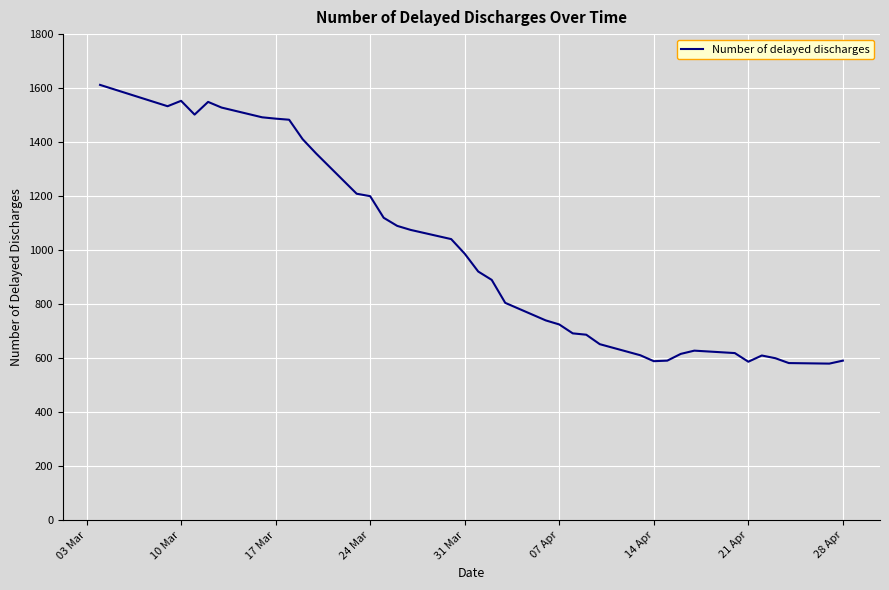

What is the minimum value shown in the chart?

580